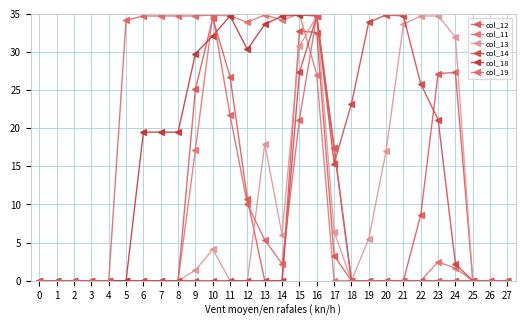

True or false: col_18 has more than 1 interior local peaks.

True